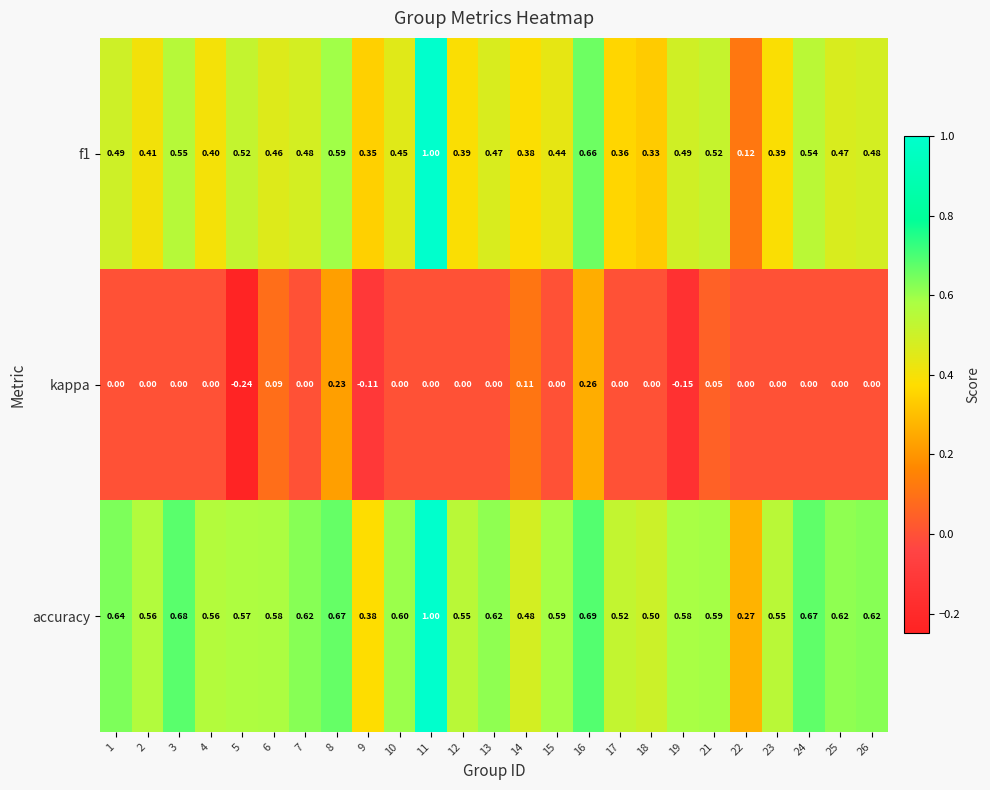

Between 1 and 14, which series saw the biggest shift?

accuracy